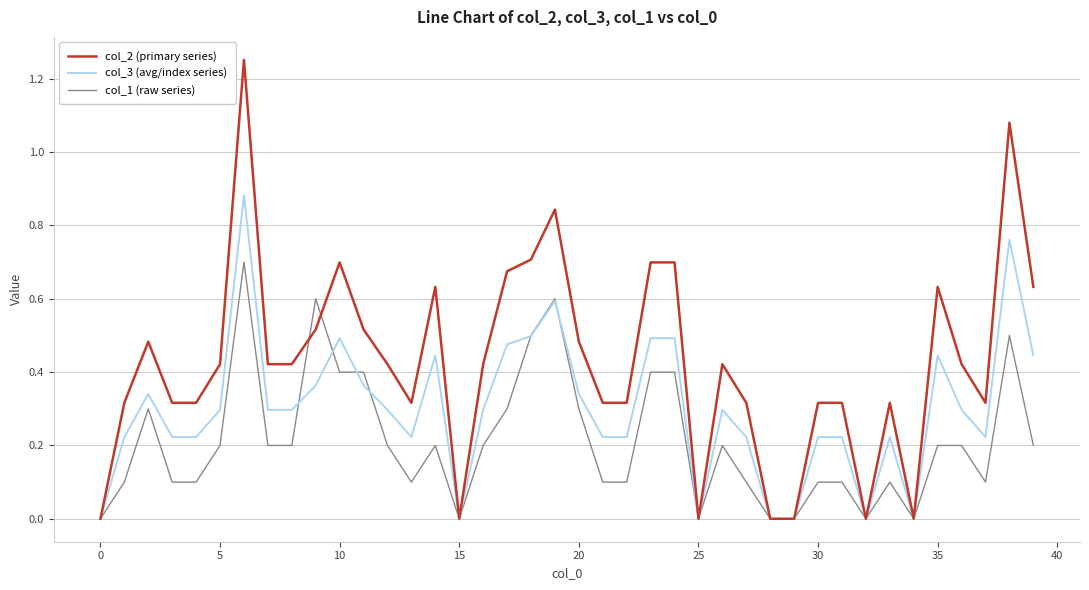

How many series are shown in this chart?

3